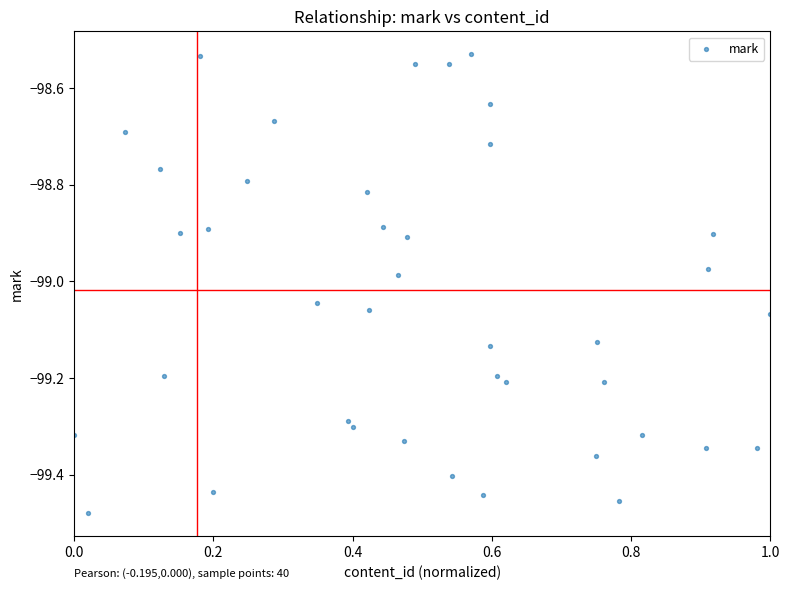

What is the range of X values (max minus min)?

1.0